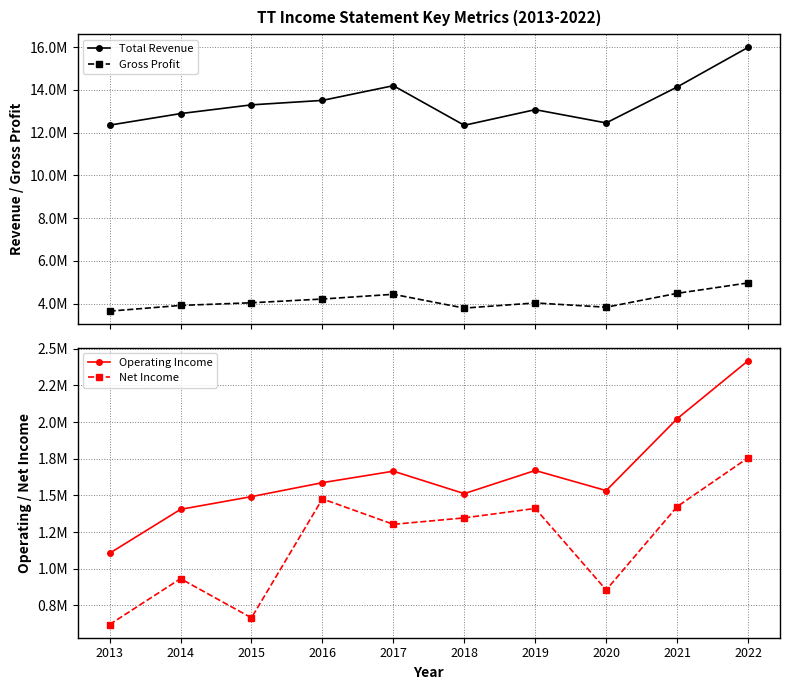

At how many categories does at least one series exceed 4983116?

10